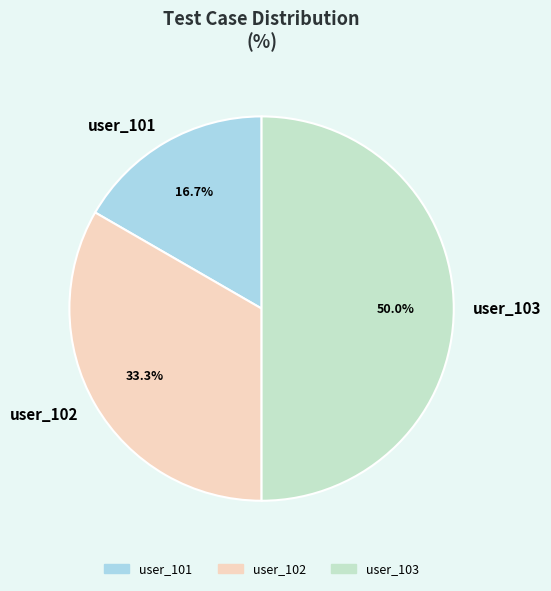

Which category has the smallest portion of the pie?

user_101